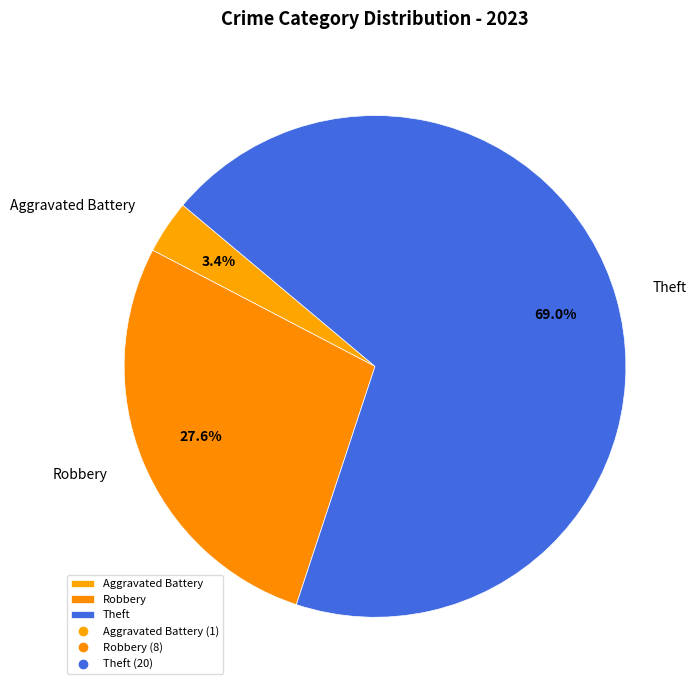

How many slices are in this pie chart?

3